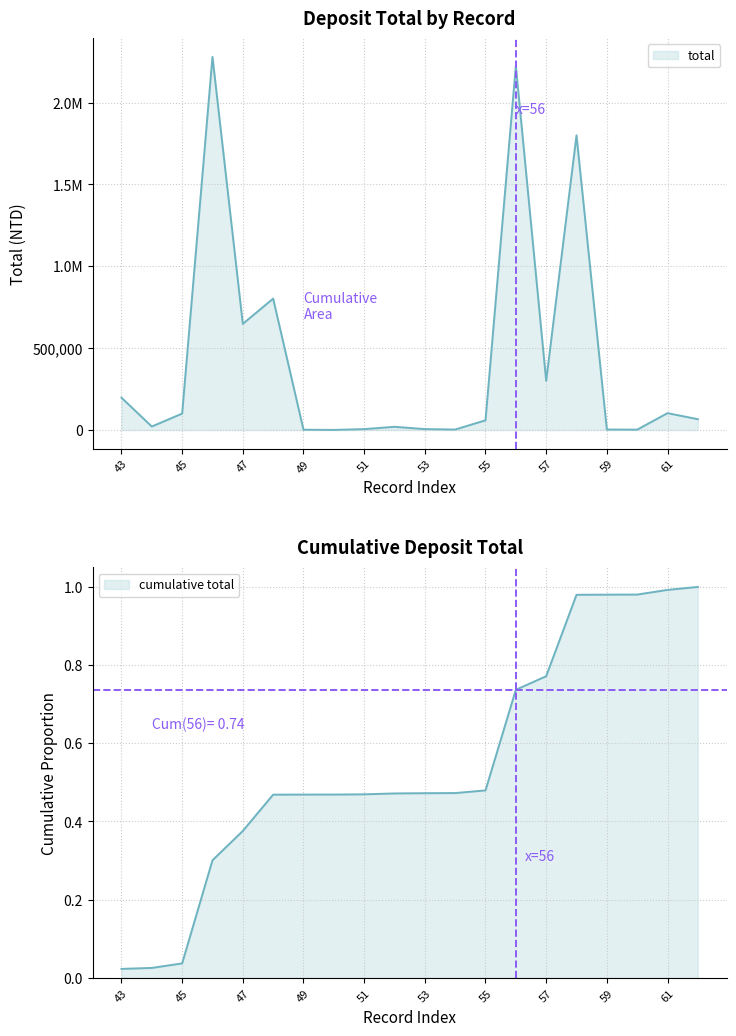

Rank the categories by value from lowest to highest.

50, 49, 60, 54, 59, 51, 53, 52, 44, 55, 62, 45, 61, 43, 57, 47, 48, 58, 56, 46